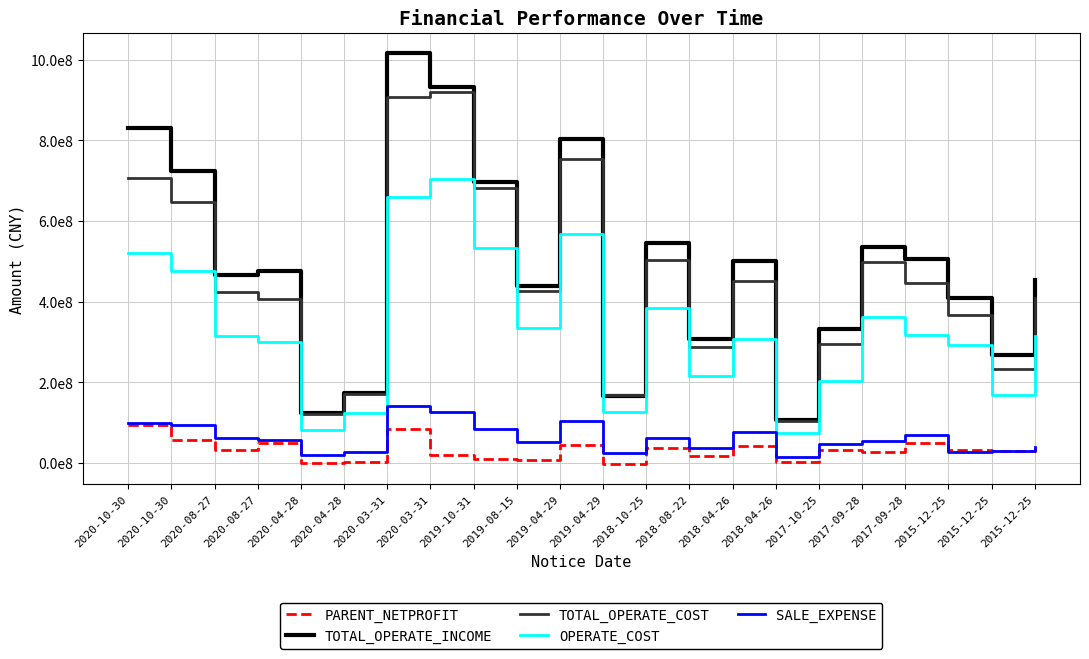

What are all the series names shown in the legend?

PARENT_NETPROFIT, TOTAL_OPERATE_INCOME, TOTAL_OPERATE_COST, OPERATE_COST, SALE_EXPENSE